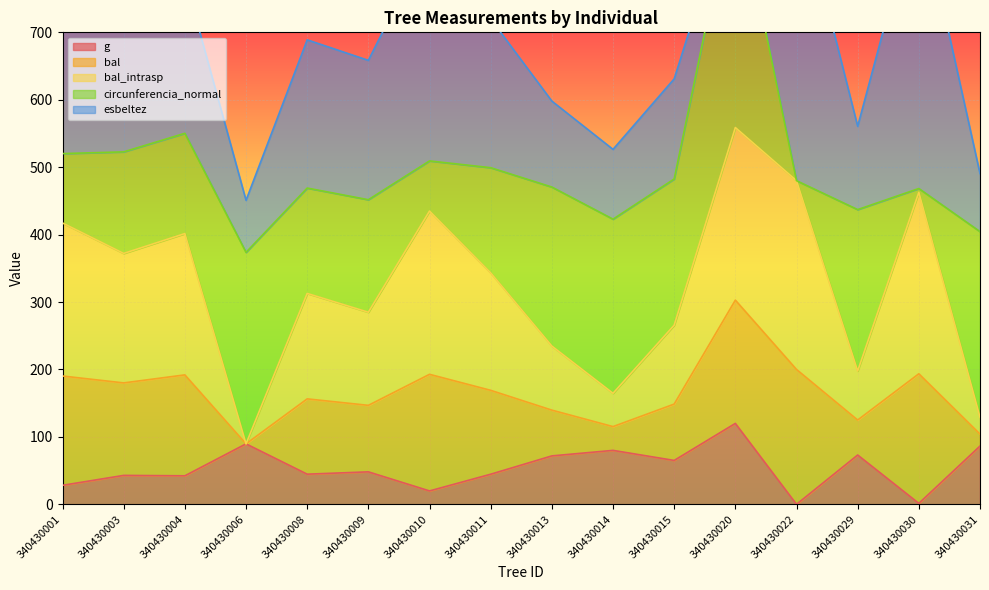

The g series shows 71.8 at 340430013. True or false?

True